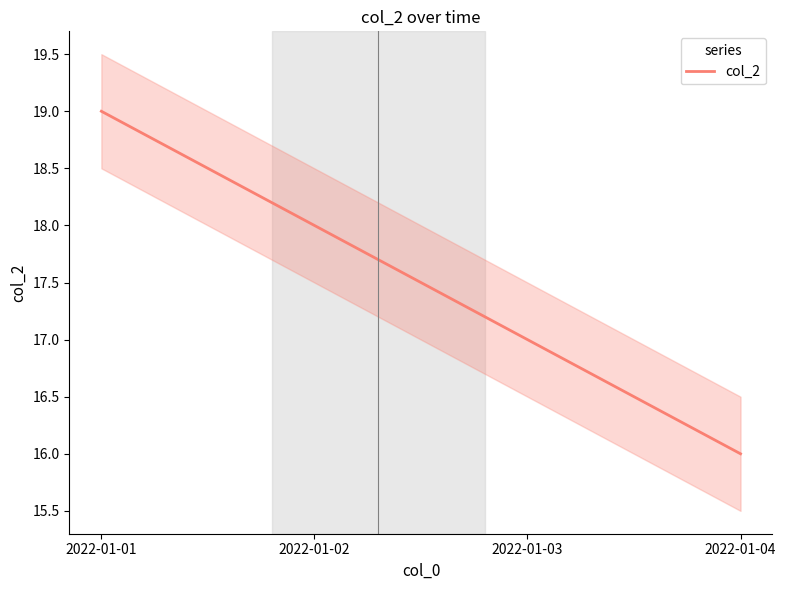

What is the change in value from 2022-01-03 to 2022-01-04?

-1